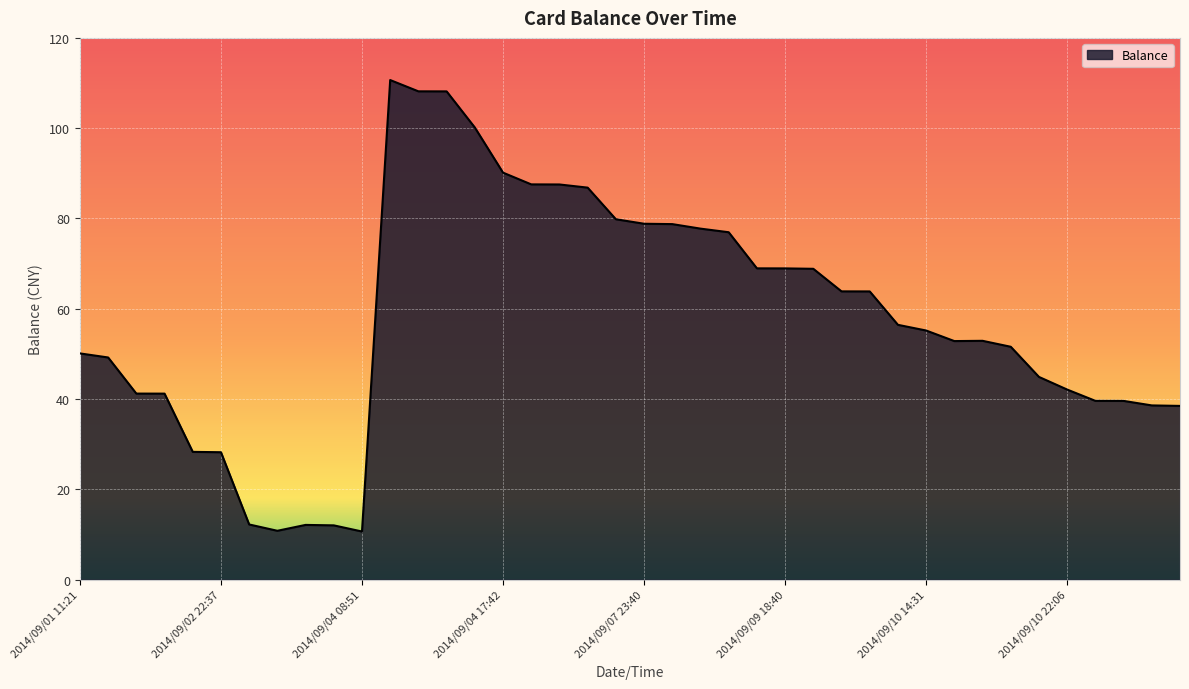

What is the average value?

57.9